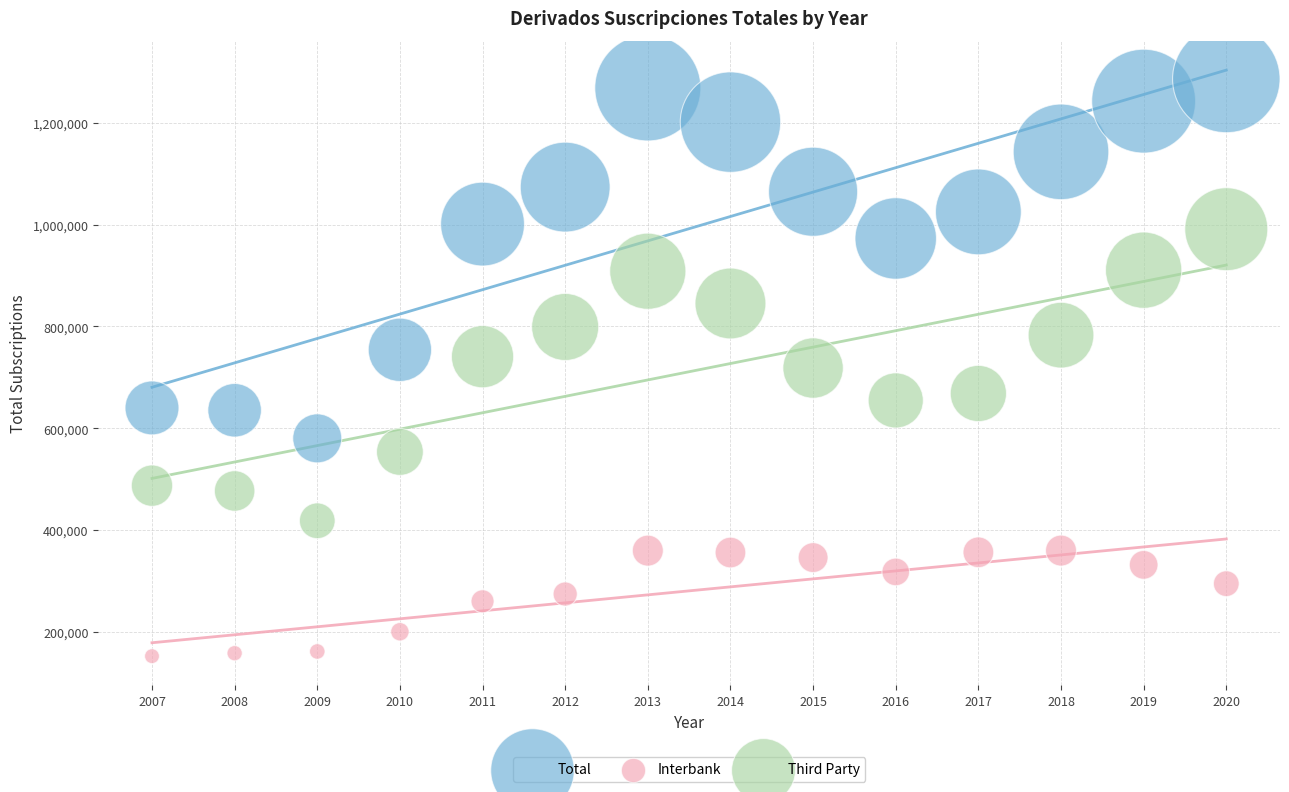

Across all data points, what is the range of X values (max minus min)?

13